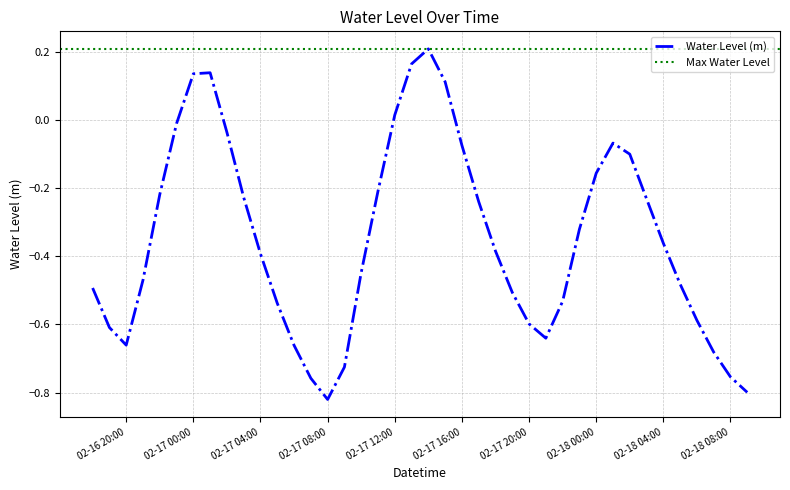

Is it true that Water Level (m) equals -0.3 at 02-17 20:00?

False